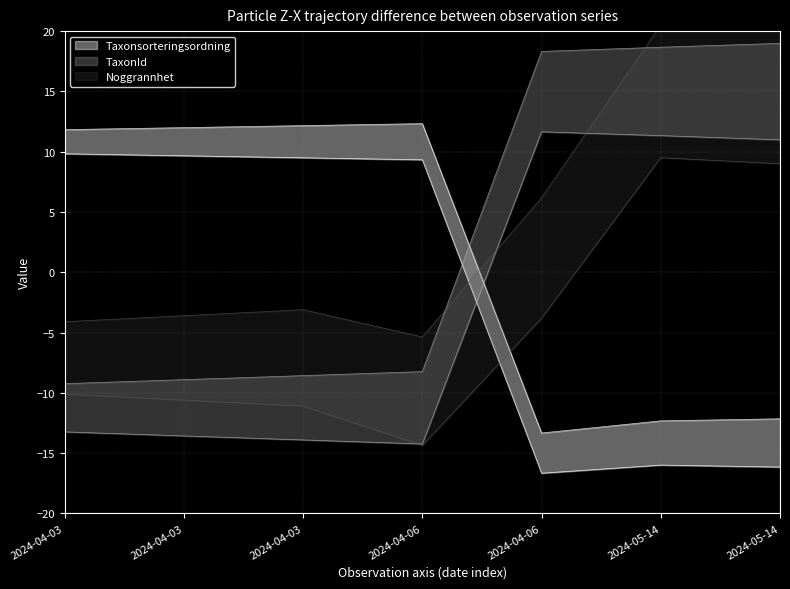

What are all the series names shown in the legend?

Taxonsorteringsordning, TaxonId, Noggrannhet